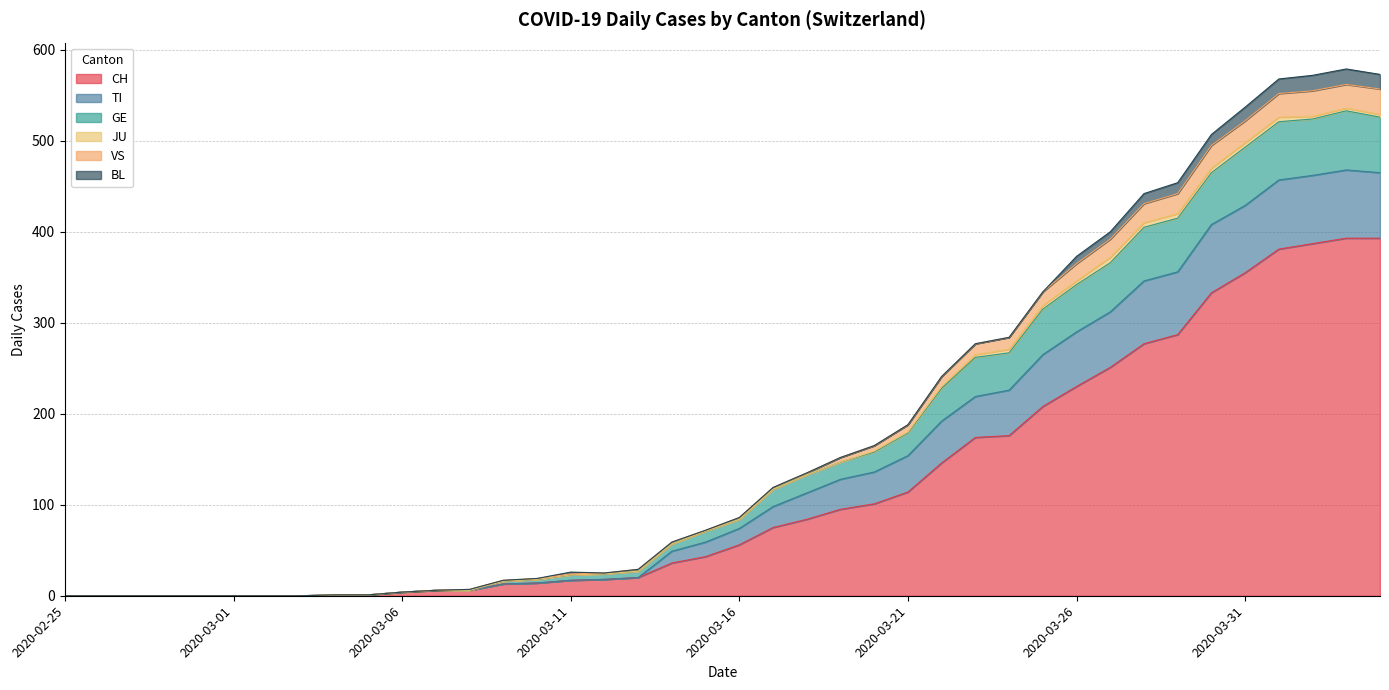

What is the label of the 37th point from the left?

2020-04-01